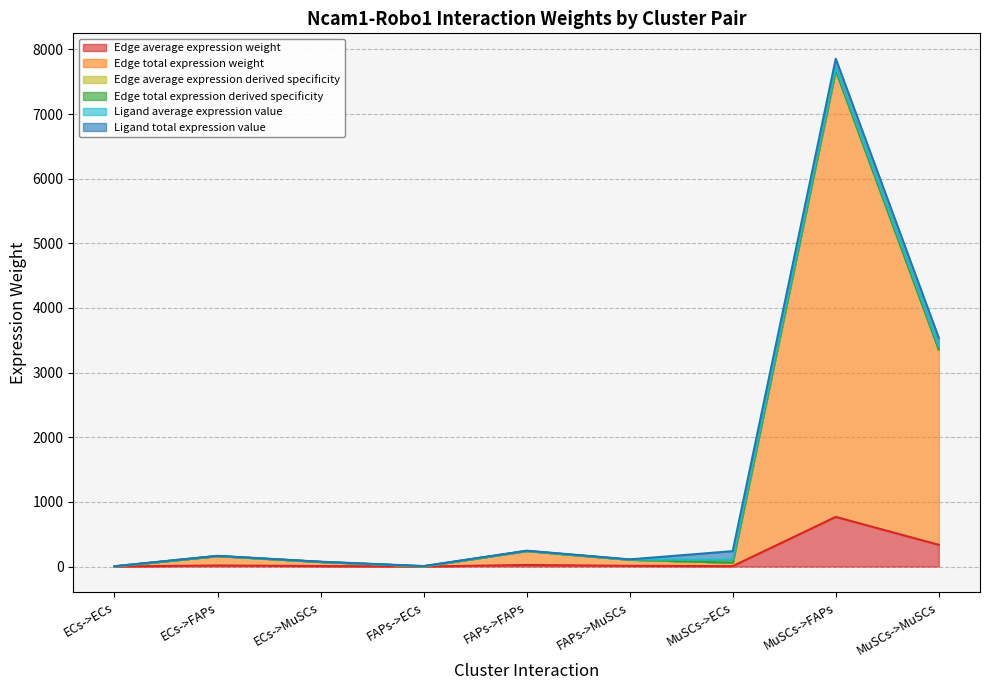

True or false: Edge average expression derived specificity has a value of 5800.0 at MuSCs->MuSCs.

False